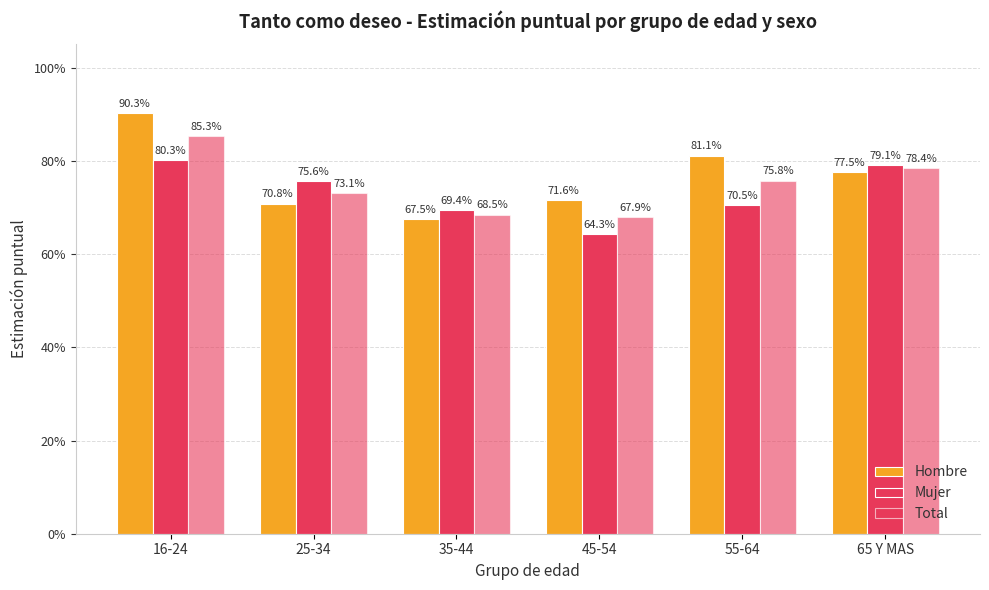

Which series has the widest spread of values?

Hombre